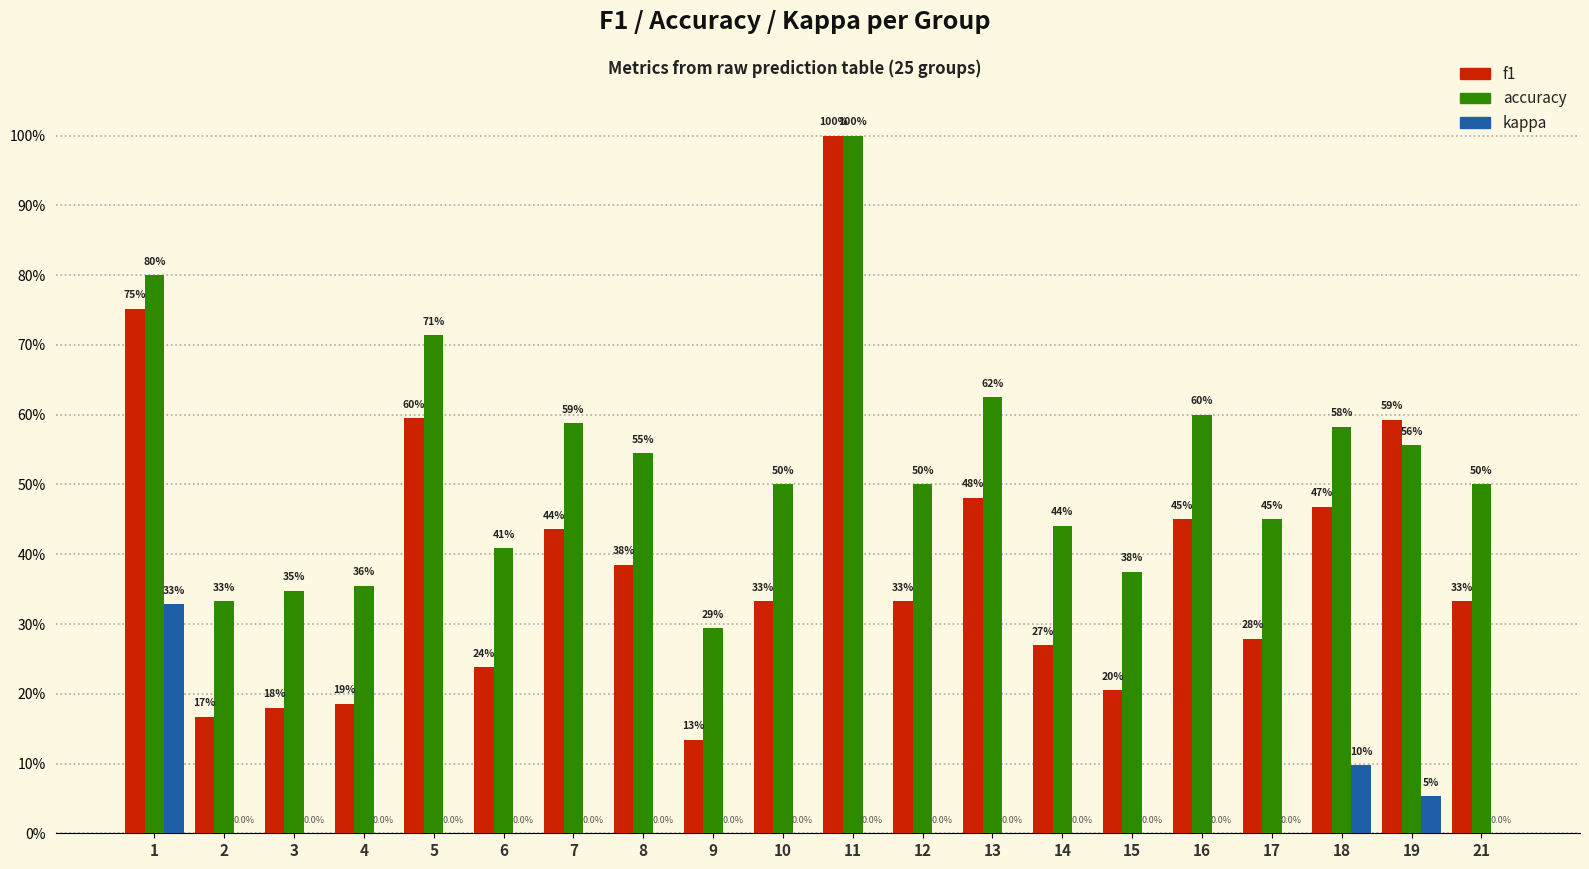

Rank the series by their maximum value, from highest to lowest.

f1, accuracy, kappa